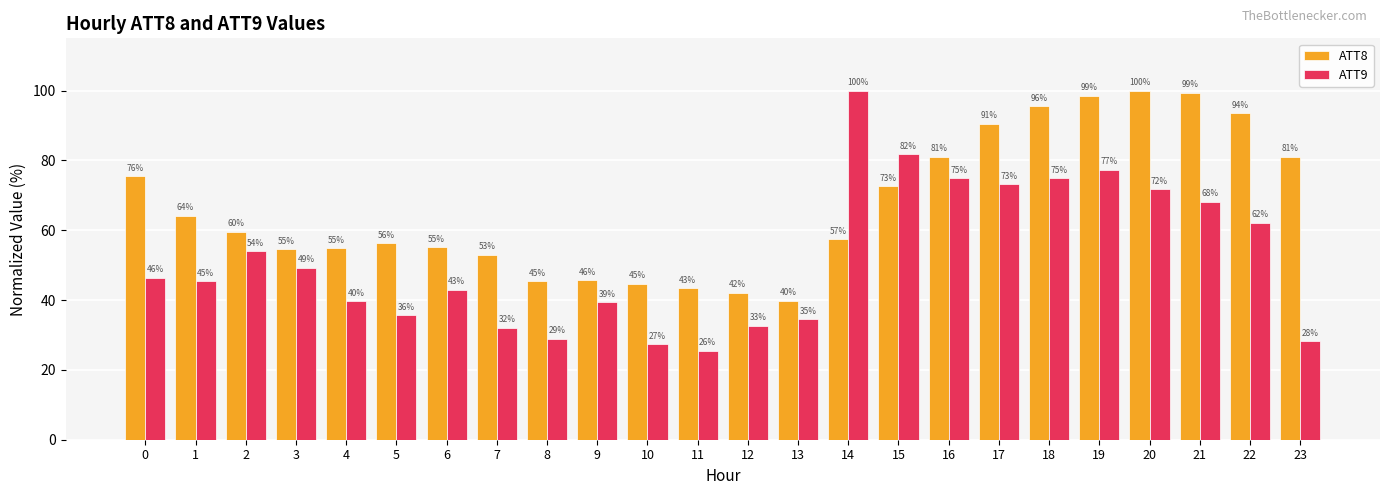

What is the value of the ATT9 bar at the 18th from the left?

73.2